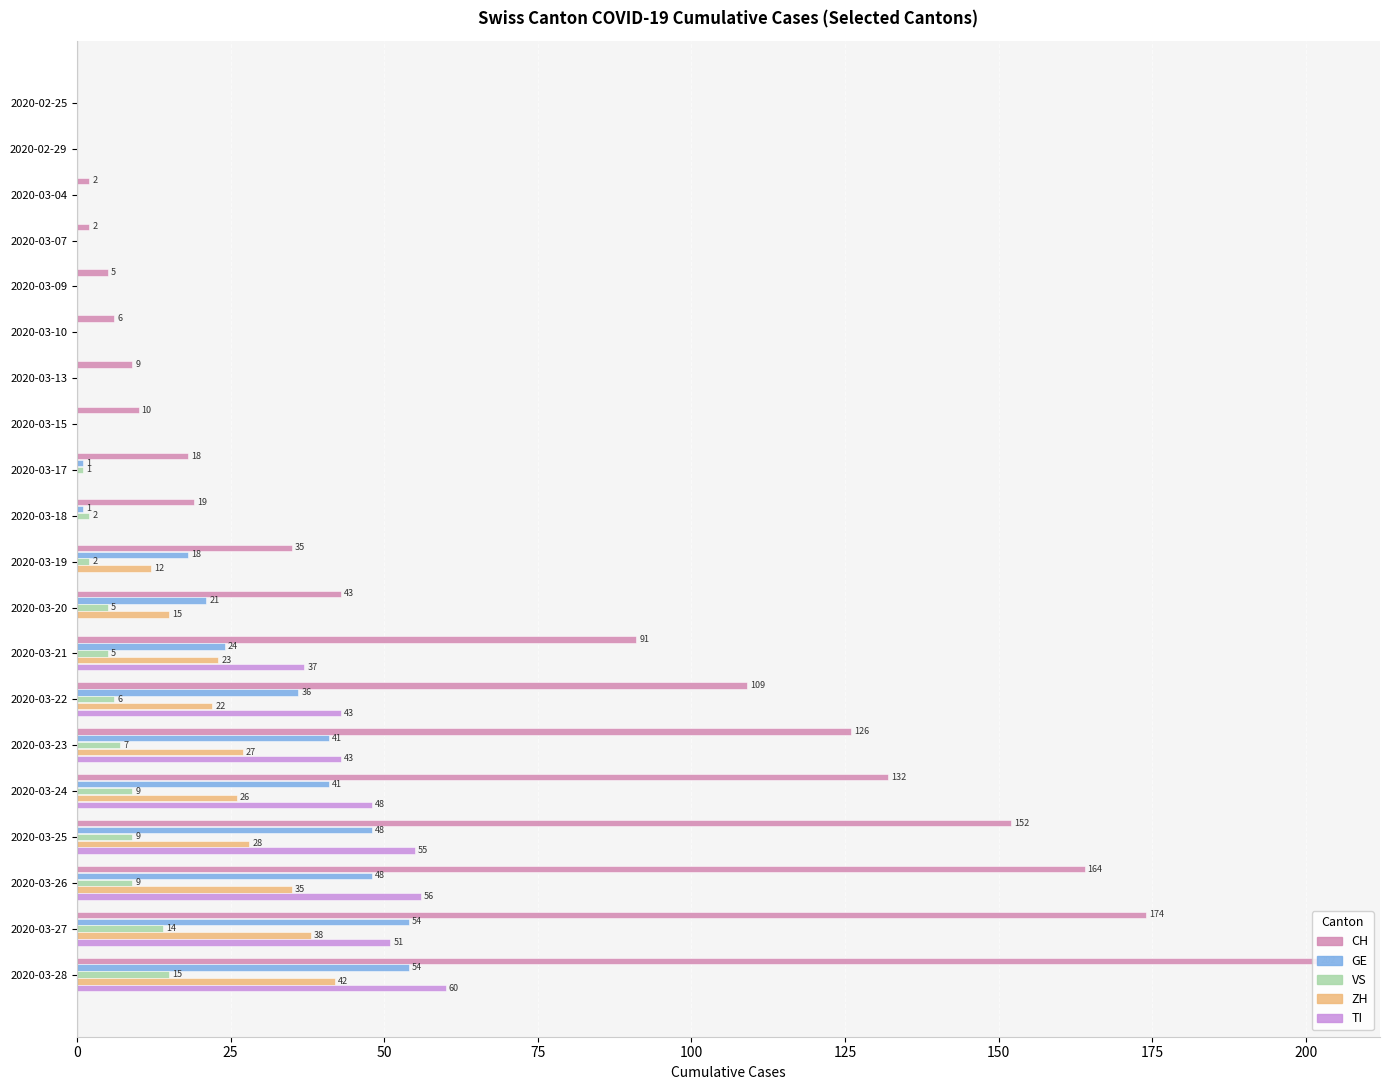

What is the highest value of the GE series?

54